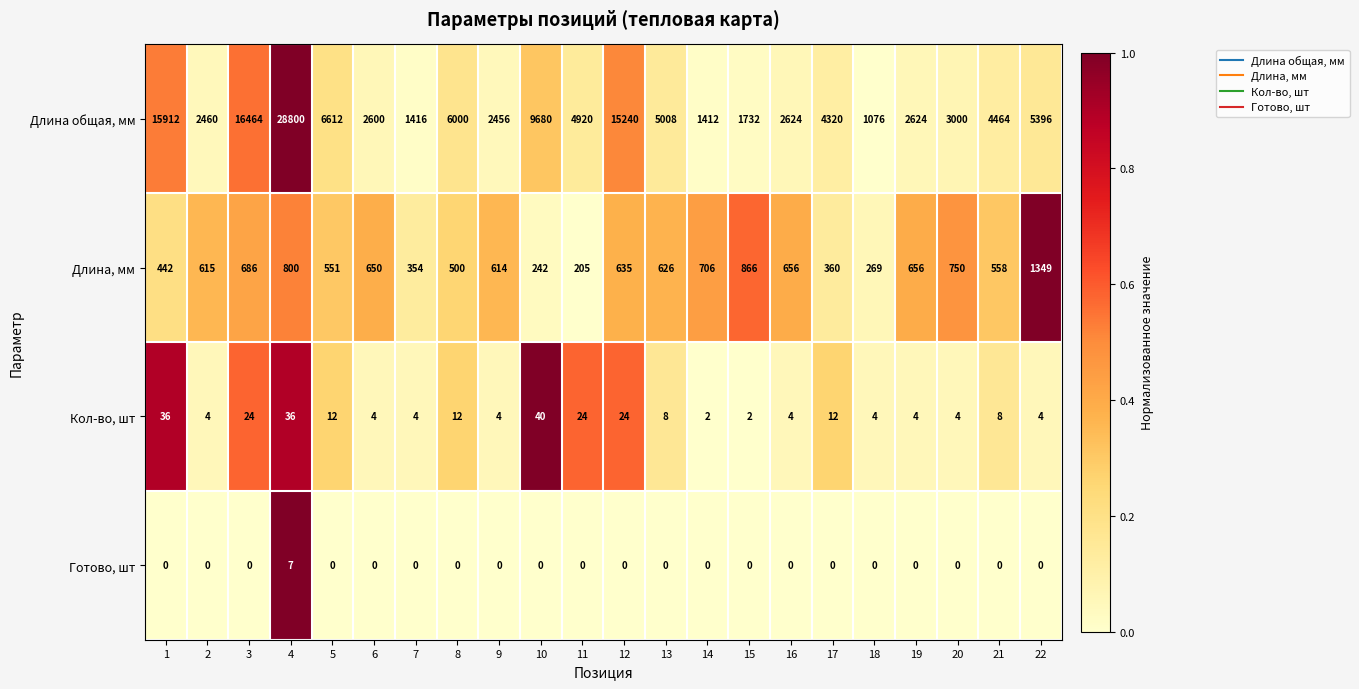

What is the greatest value displayed?

28800